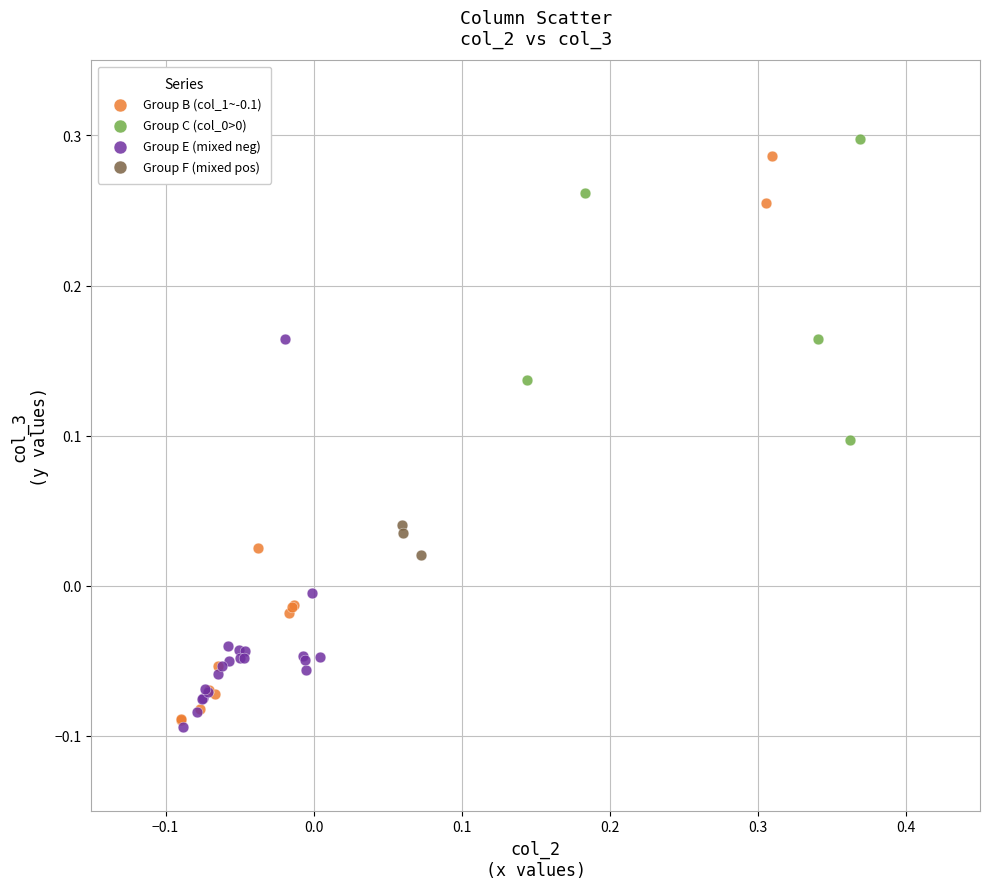

Which series reaches the minimum Y coordinate?

Group E (mixed neg)